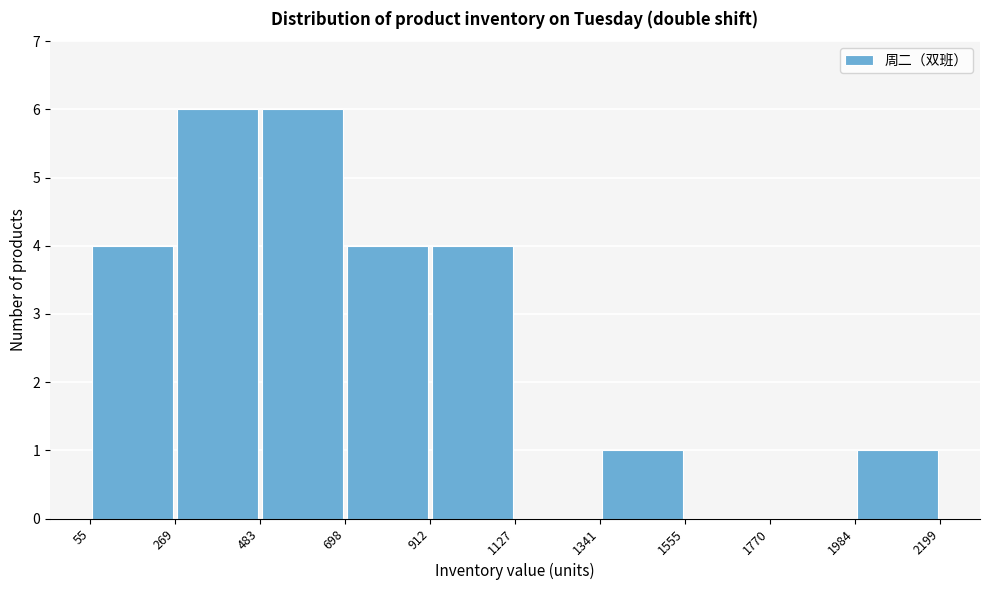

Reading left to right, list every bar in this chart as the range it spans on the x-axis followed by its height. The values are not printed on the chart, so give them approximately, as read against the axis.

55 to 269: 4
269 to 483: 6
483 to 698: 6
698 to 912: 4
912 to 1127: 4
1127 to 1341: 0
1341 to 1555: 1
1555 to 1770: 0
1770 to 1984: 0
1984 to 2199: 1